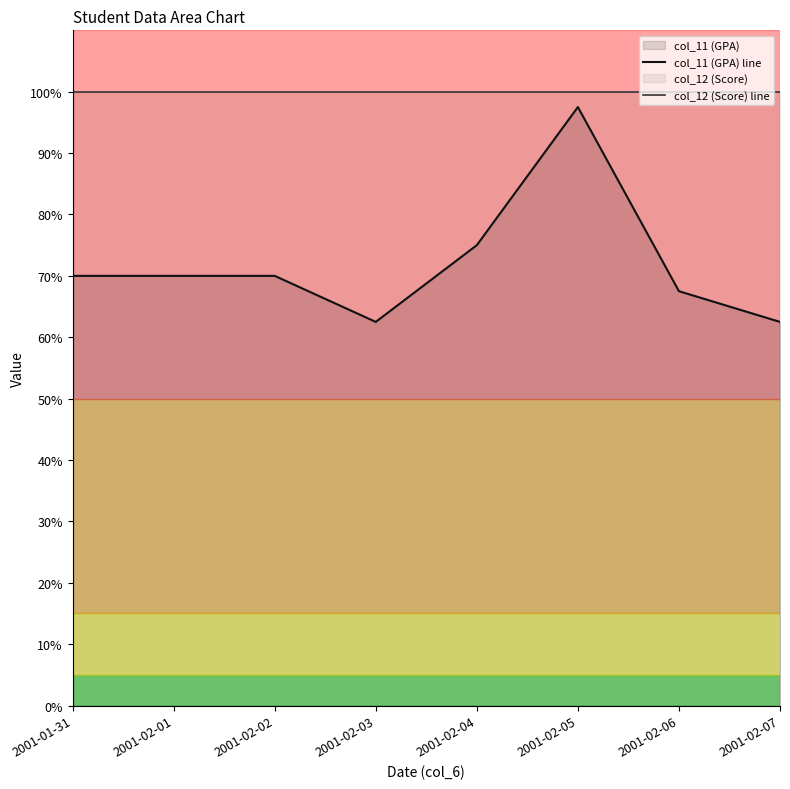

What is the minimum value for col_11 (GPA) line?

62.5